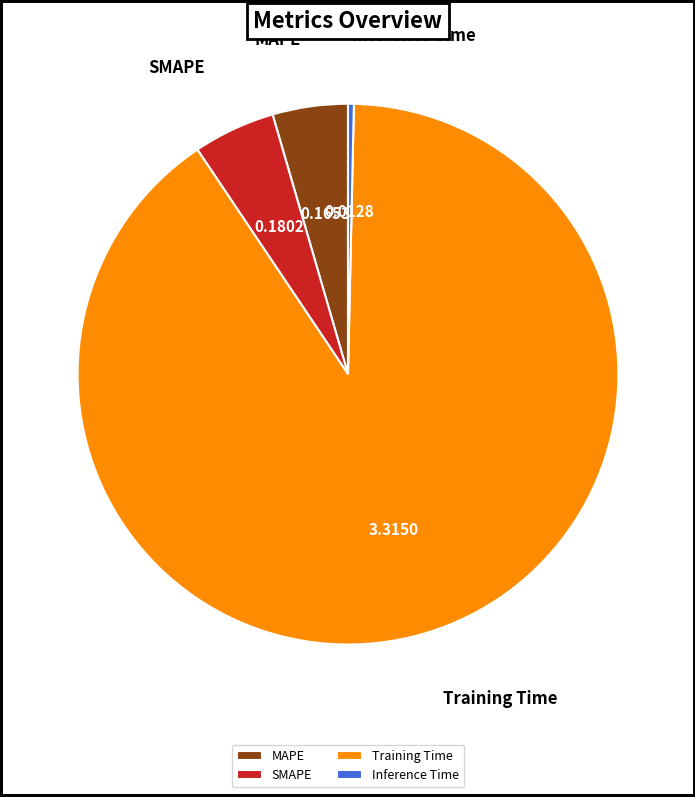

What is the majority slice?

Training Time